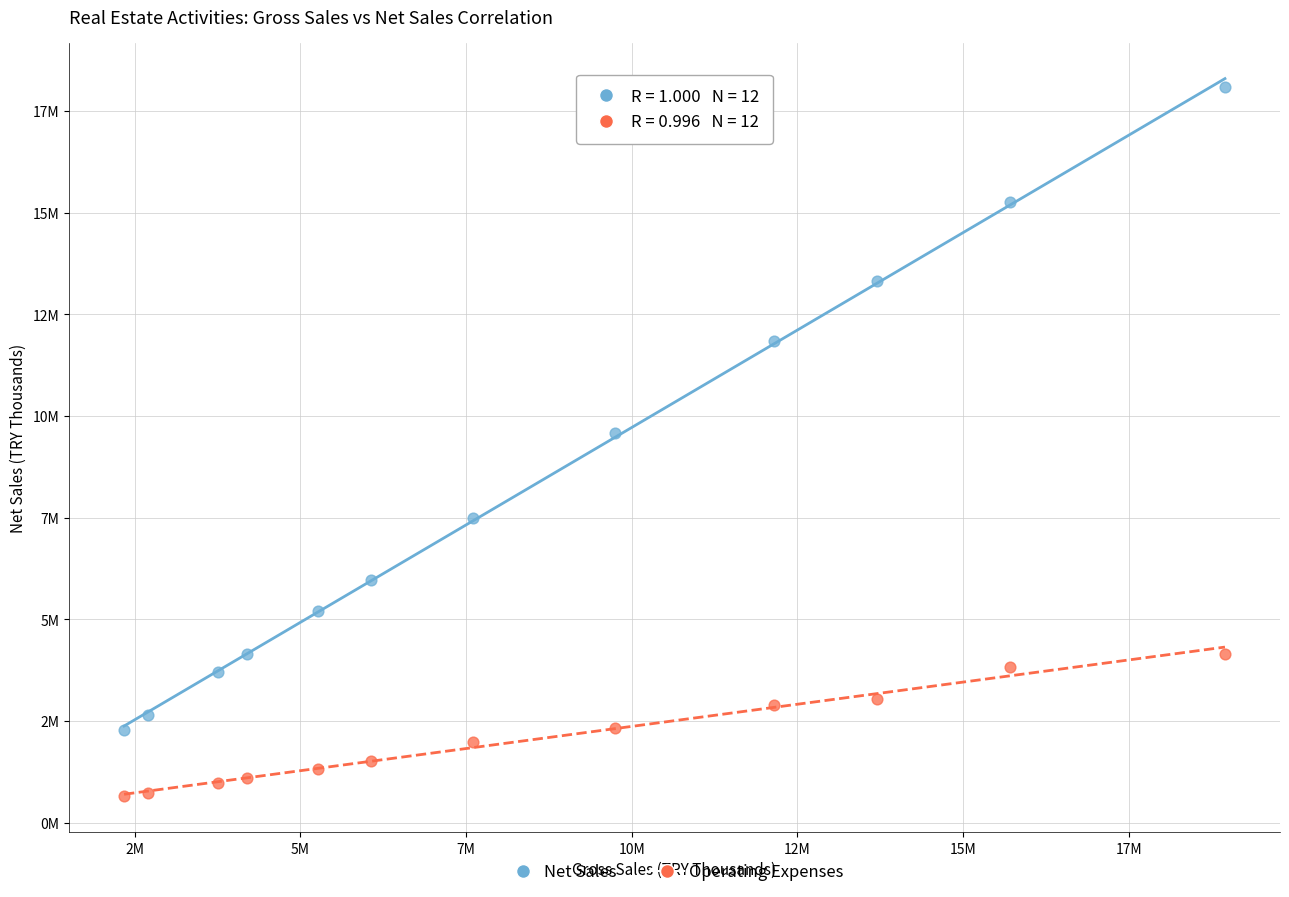

What are all the series names shown in the legend?

Net Sales, Operating Expenses